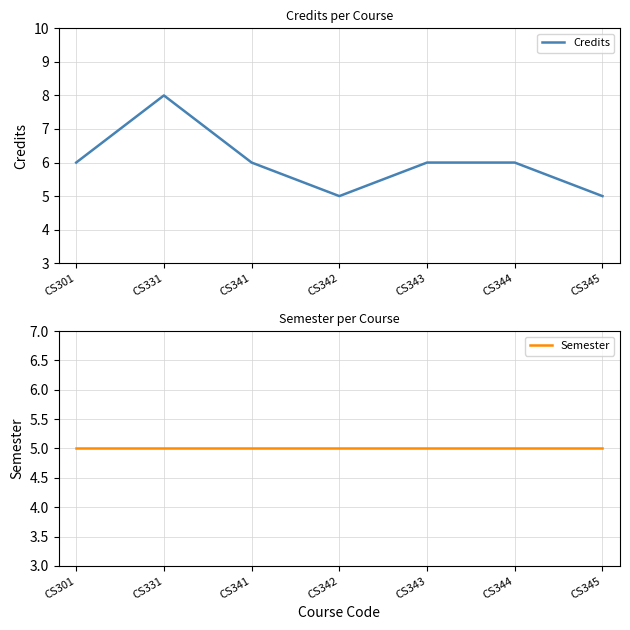

Which category has the highest value in the Semester series?

CS301